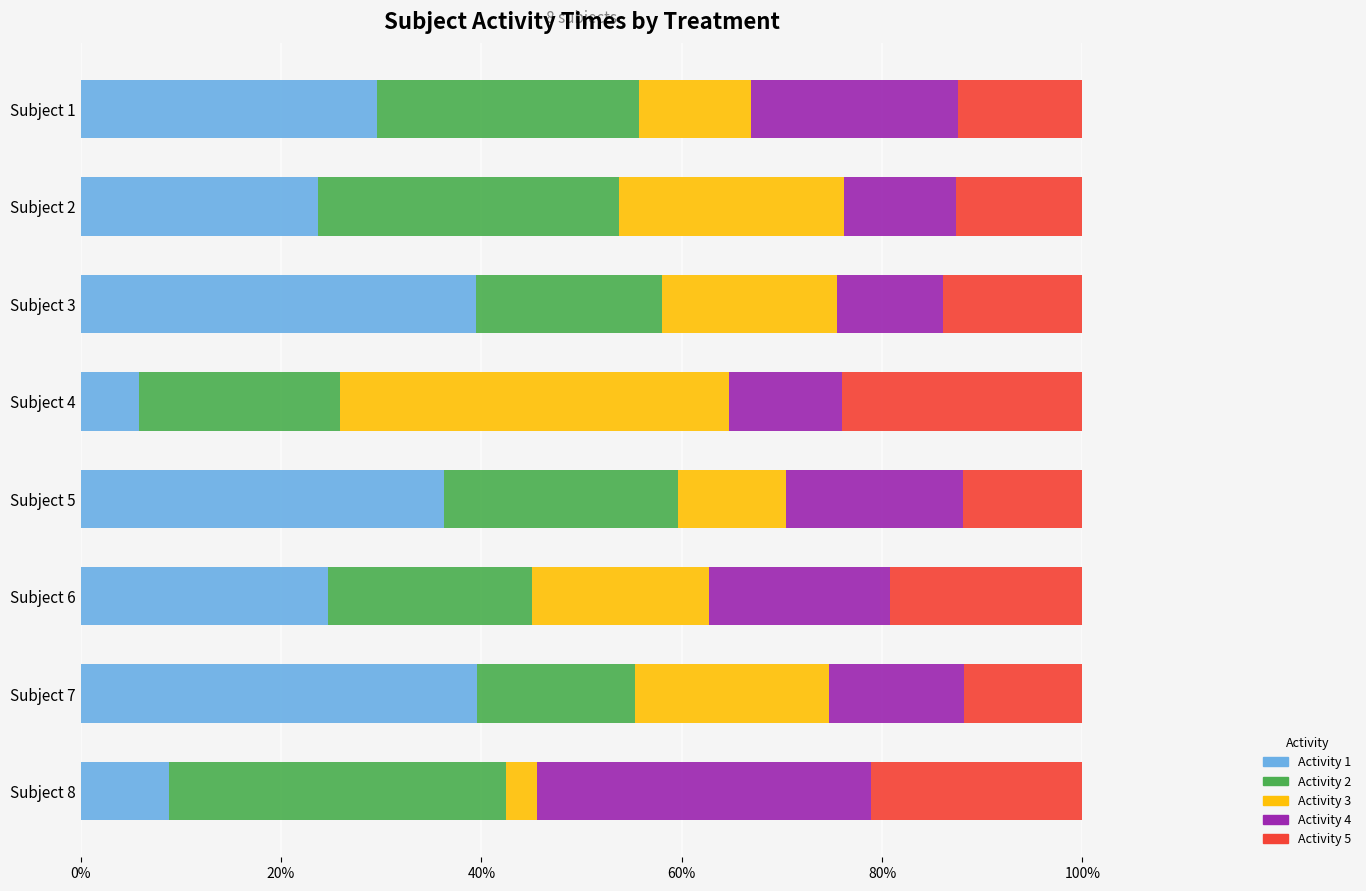

What is the sum of the Activity 1 values at Subject 7 and Subject 4?

45.4